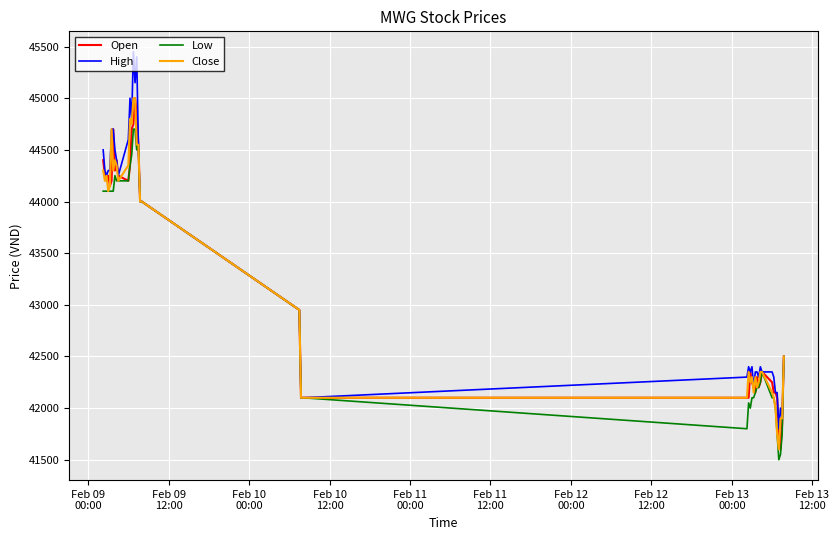

What is the maximum value for Low?

44700